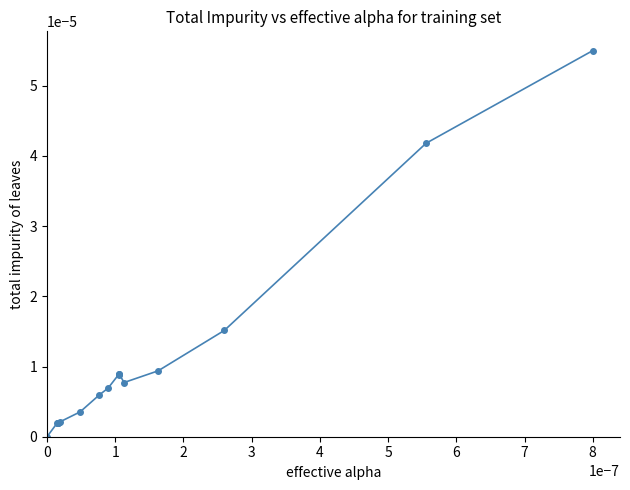

True or false: the data has more than 0 interior local peaks.

True